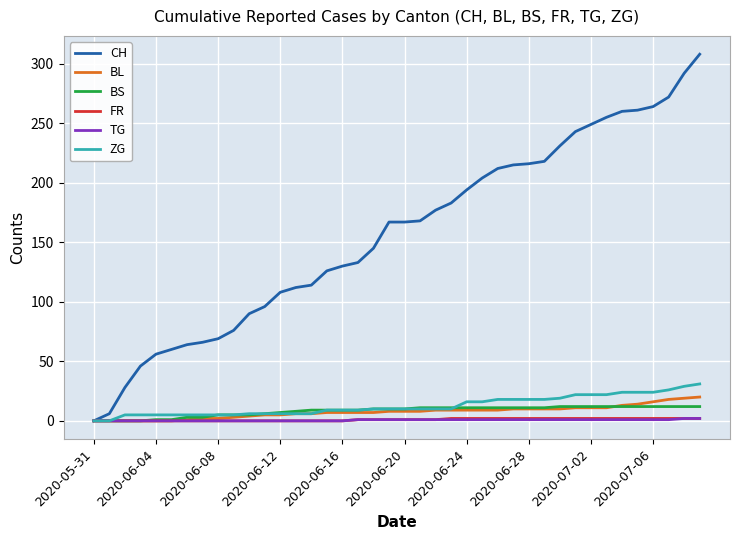

How many FR values are between 0 and 2?

40